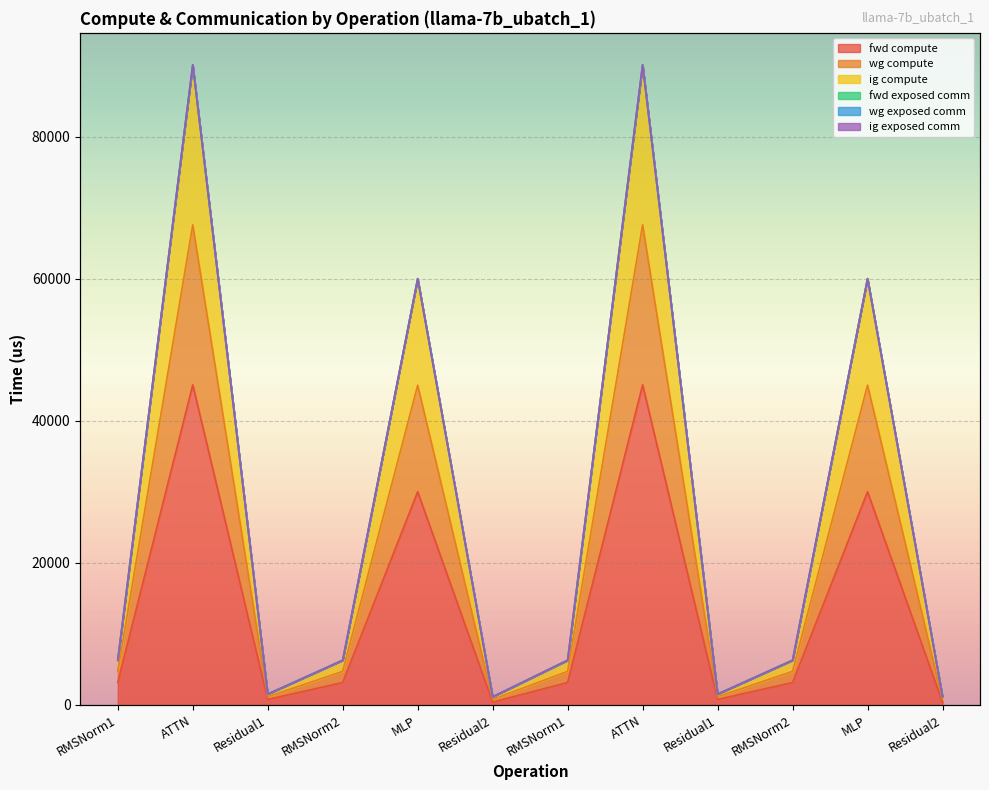

Is the value of ig compute at MLP greater than the value of wg compute at RMSNorm2?

Yes